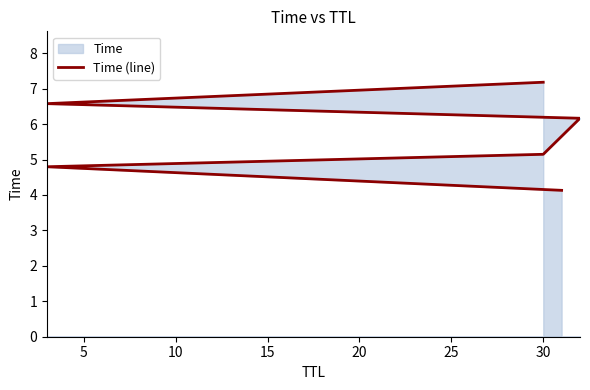

What is the minimum value shown in the chart?

4.1